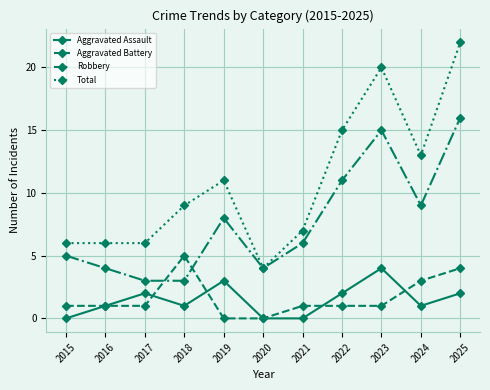

True or false: Robbery has a value of 16 at 2025.

True